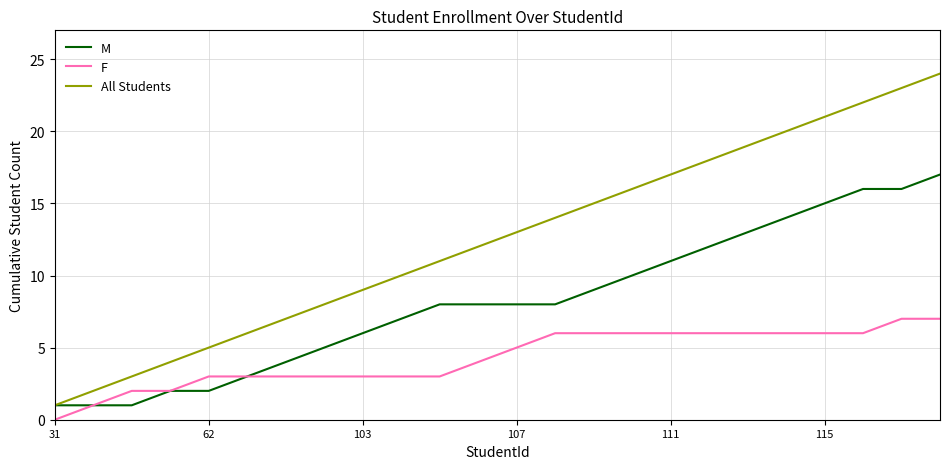

Which series has the largest range (max minus min)?

All Students